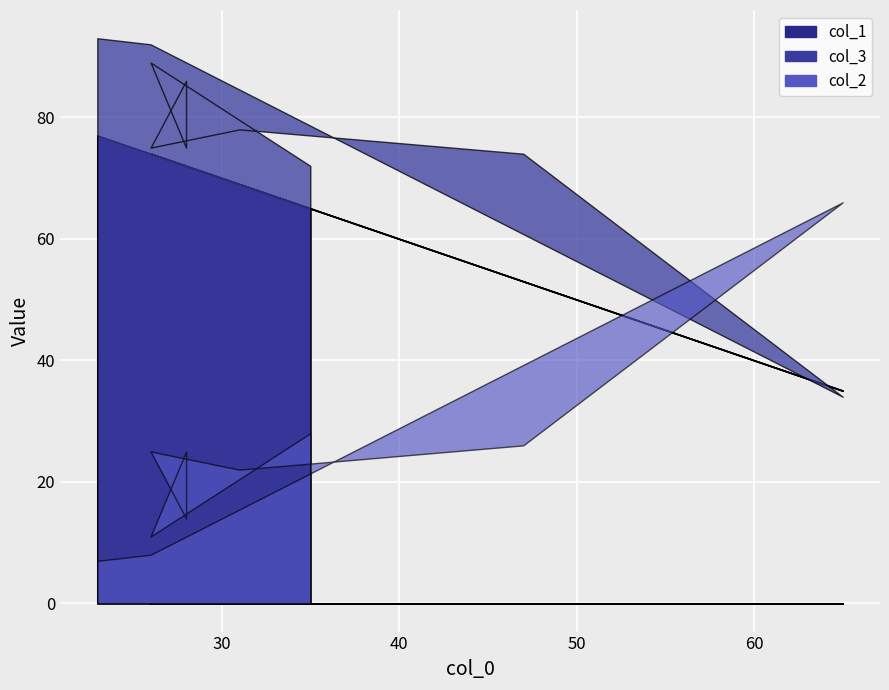

What is the value of the col_2 point at the 10th from the left?

7